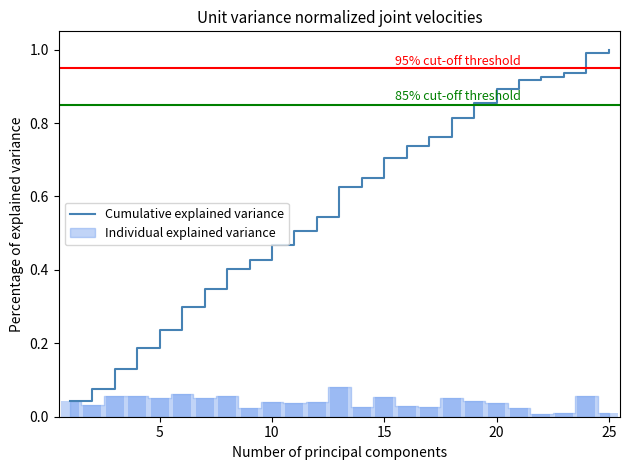

What is the difference between the second highest and minimum values?

0.9